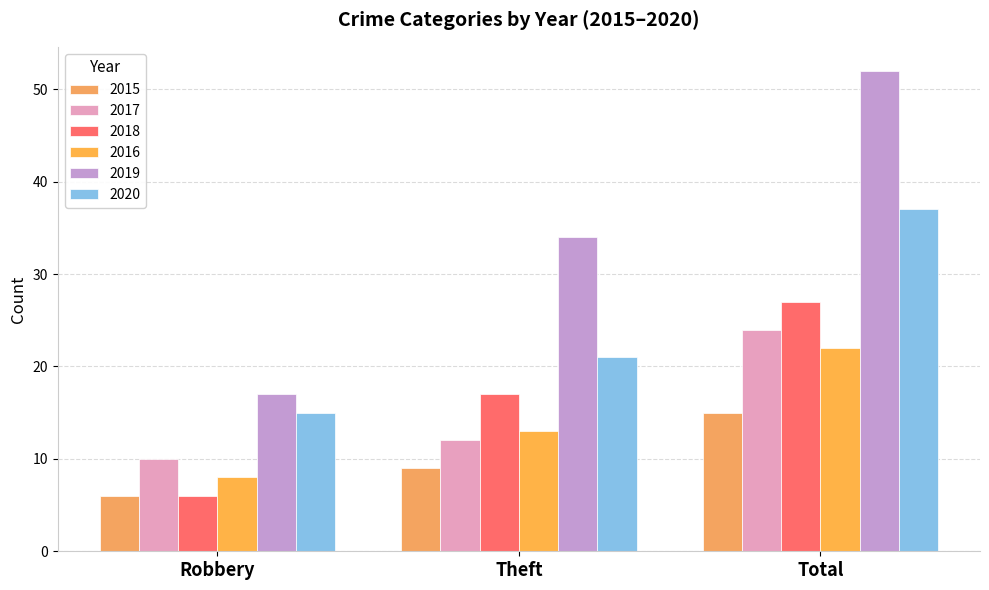

At which label does 2017 reach its peak?

Total